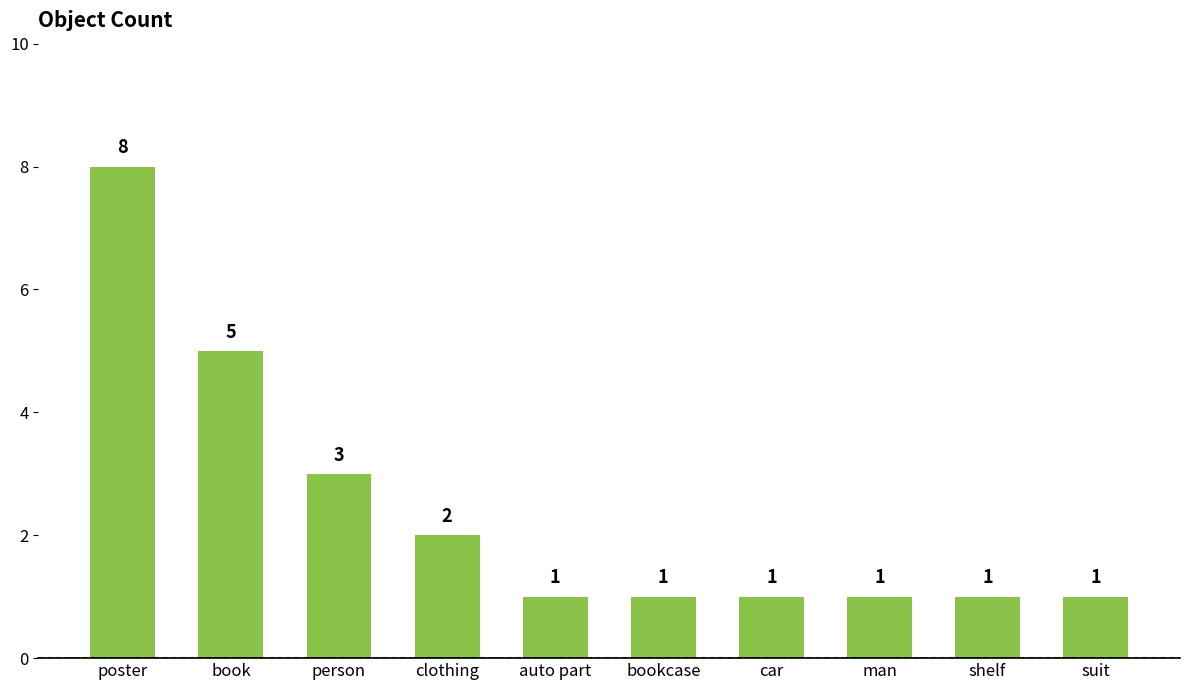

Is it true that the value at poster is 13?

False